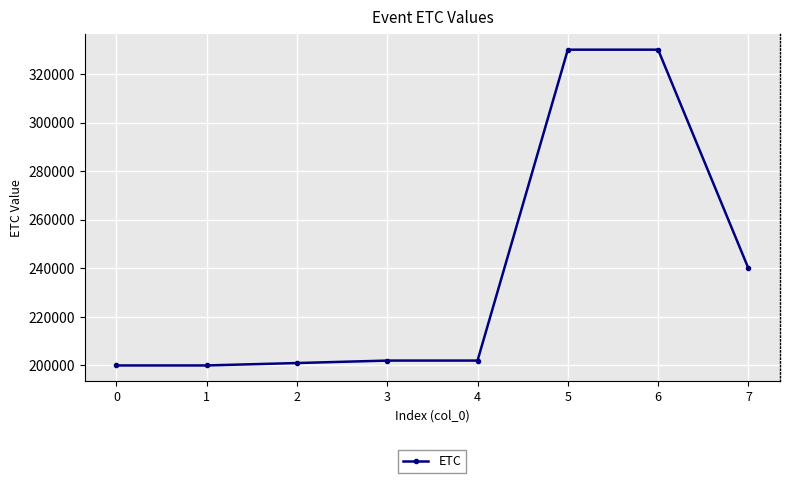

True or false: the data has more than 0 interior local peaks.

True